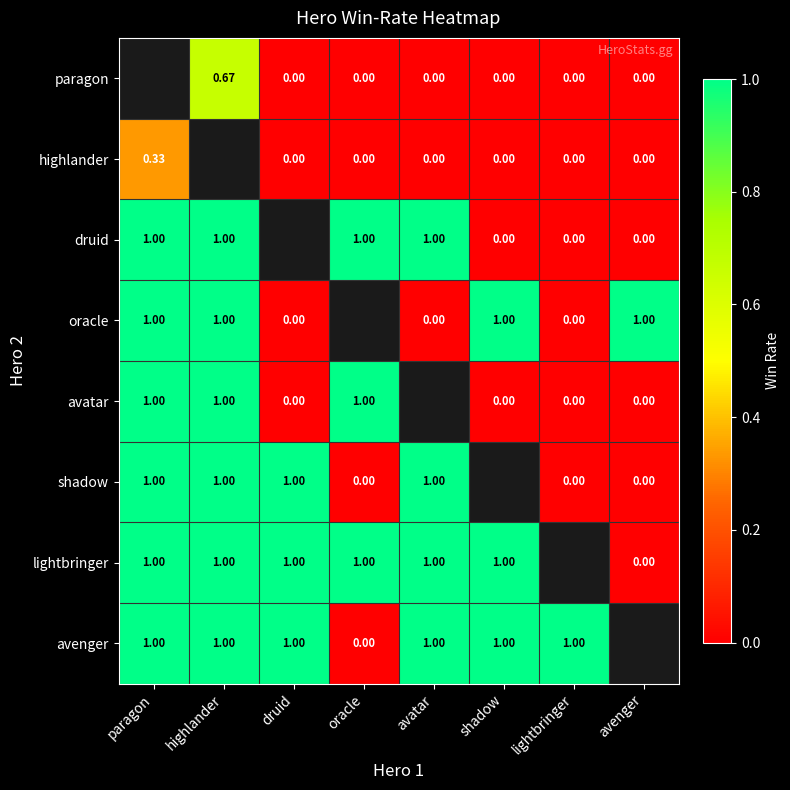

Rank the series at avatar from lowest to highest value.

paragon, highlander, oracle, druid, avatar, shadow, lightbringer, avenger